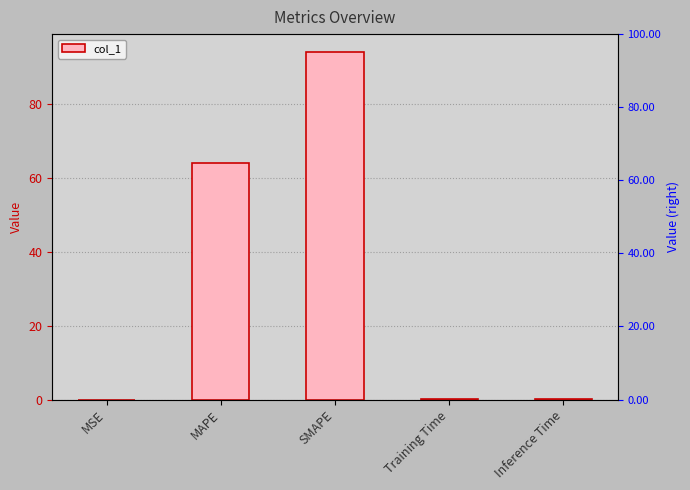

Reading right to left, extract all data points from this chart.

Inference Time=0.1	Training Time=0.1	SMAPE=94.1	MAPE=64.0	MSE=0.0